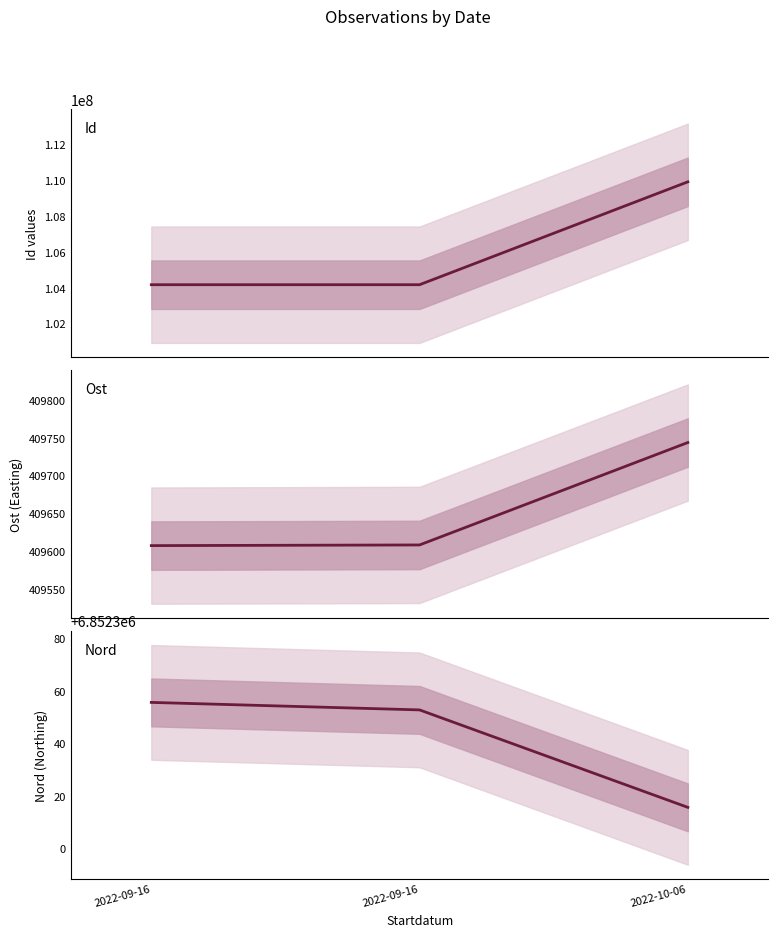

Which category has the highest value in the Id series?

2022-10-06